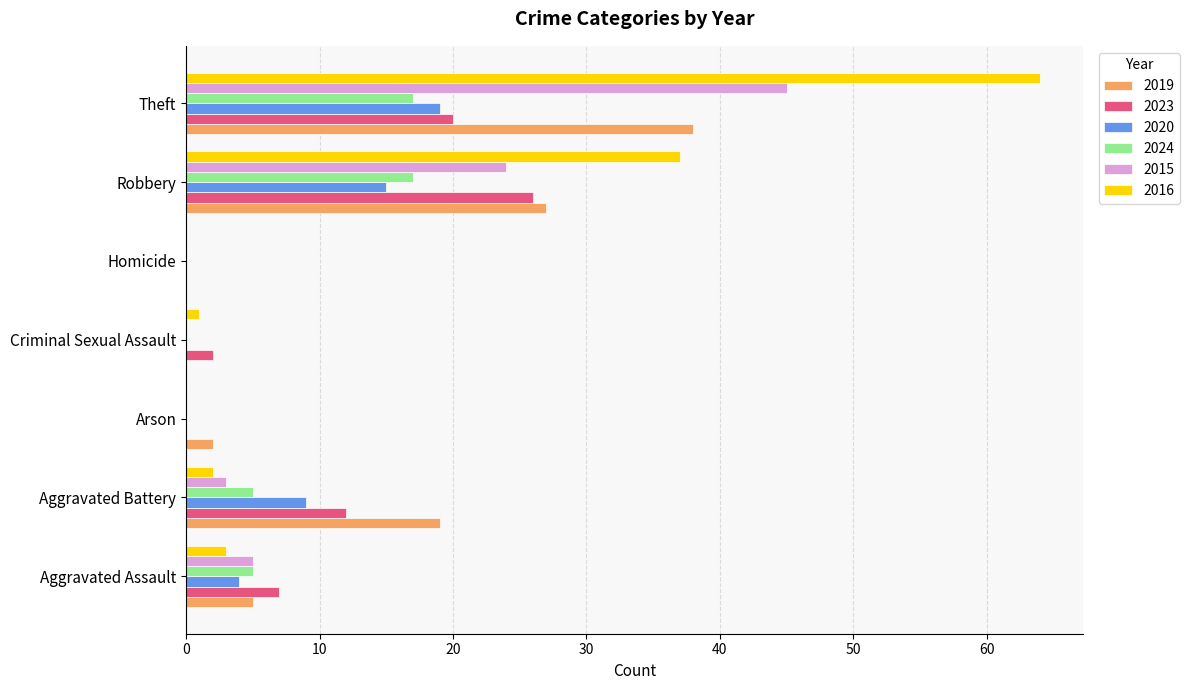

Between Aggravated Assault and Theft, which series saw the biggest shift?

2016